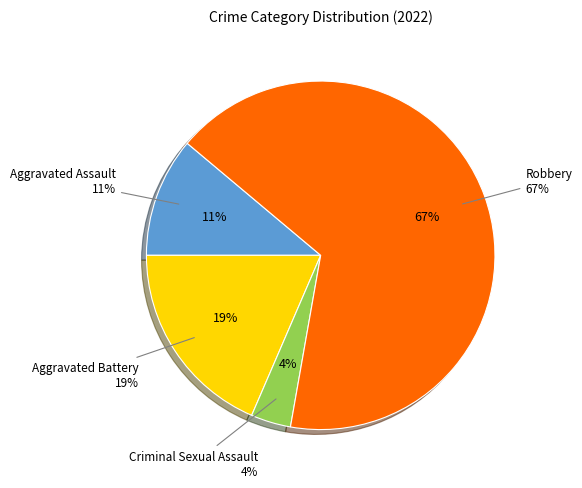

Is it true that Aggravated Battery is 4% of the pie?

False